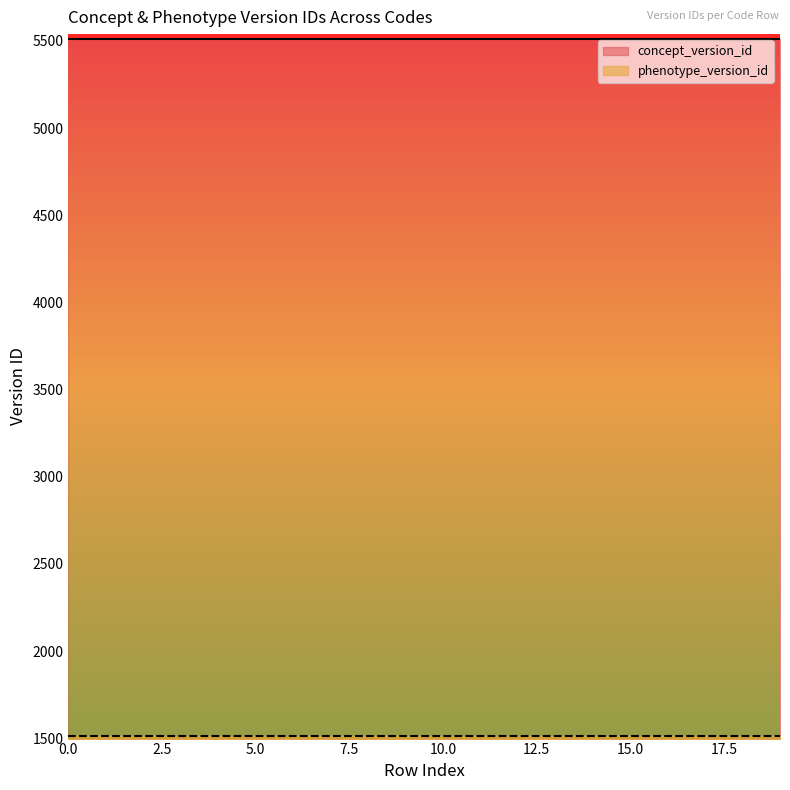

True or false: concept_version_id and phenotype_version_id cross at least once.

False